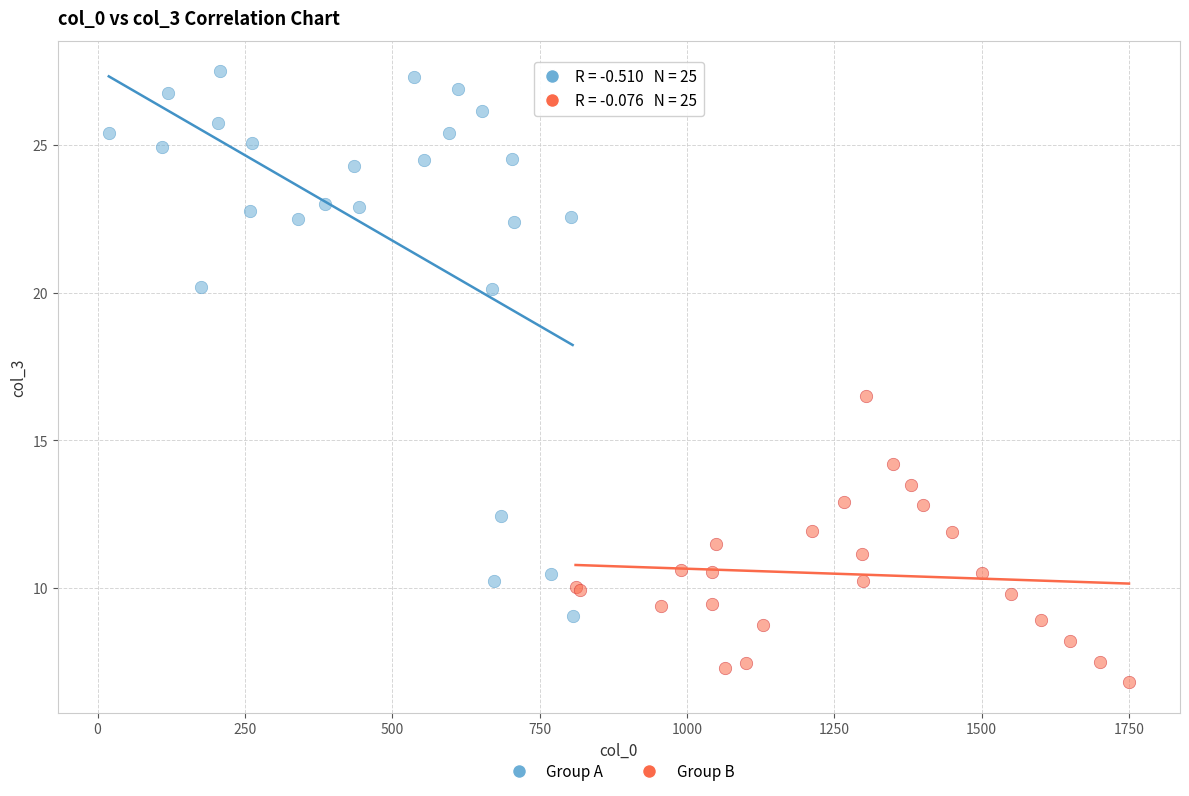

Which series reaches the maximum Y coordinate?

Group A